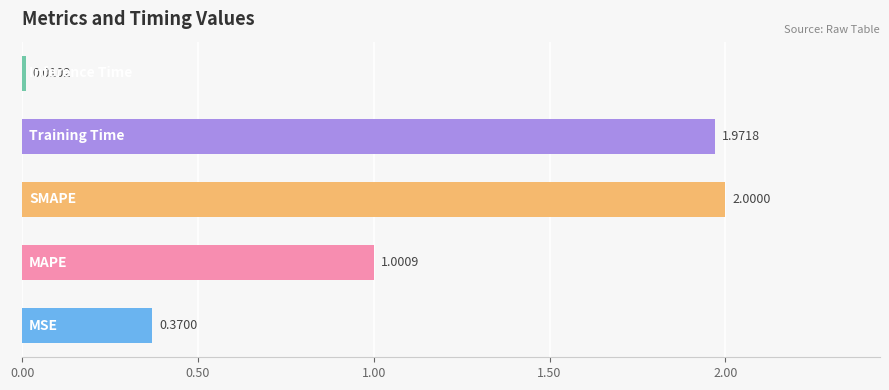

What is the average value?

1.1